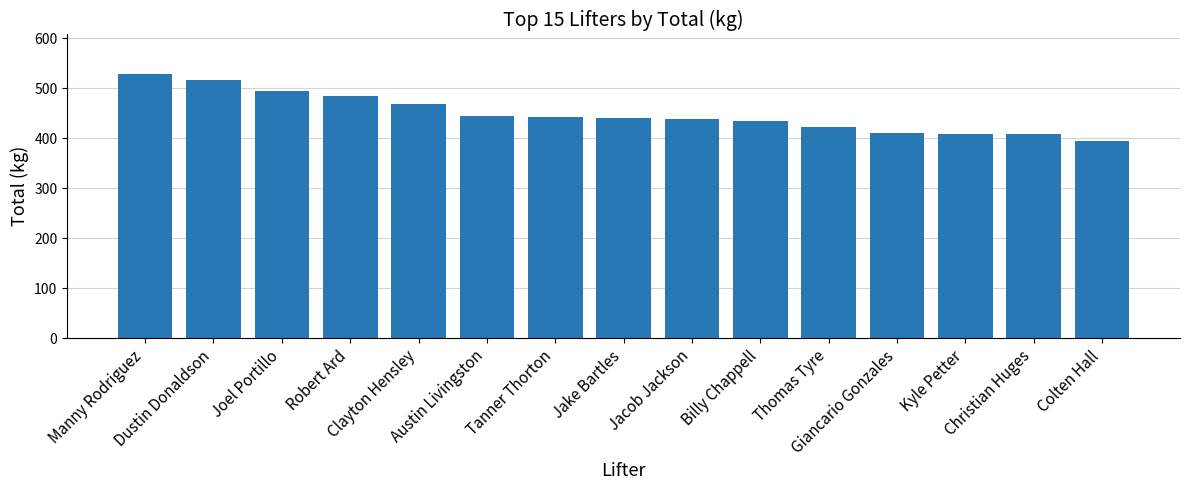

What is the sum of all values?

6738.1